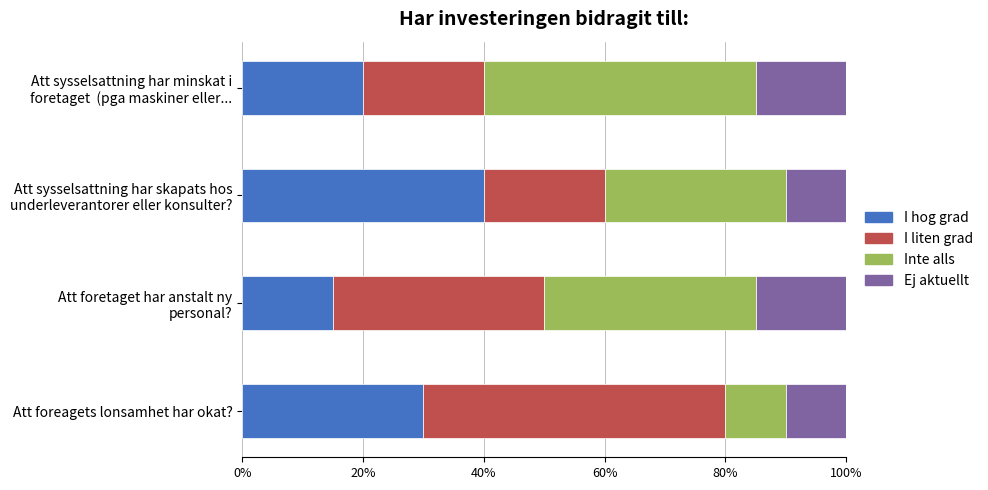

What is the maximum value for I hog grad?

40